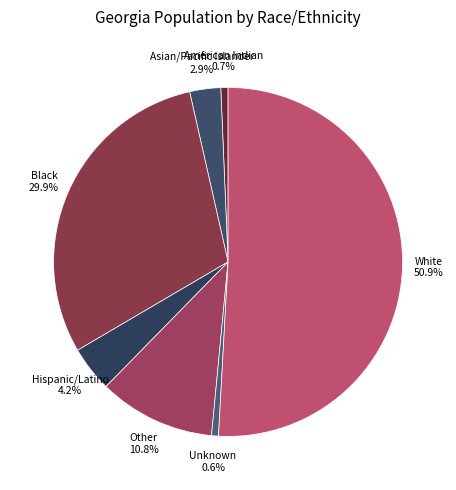

To the nearest percent, what is the average slice percentage?

14%